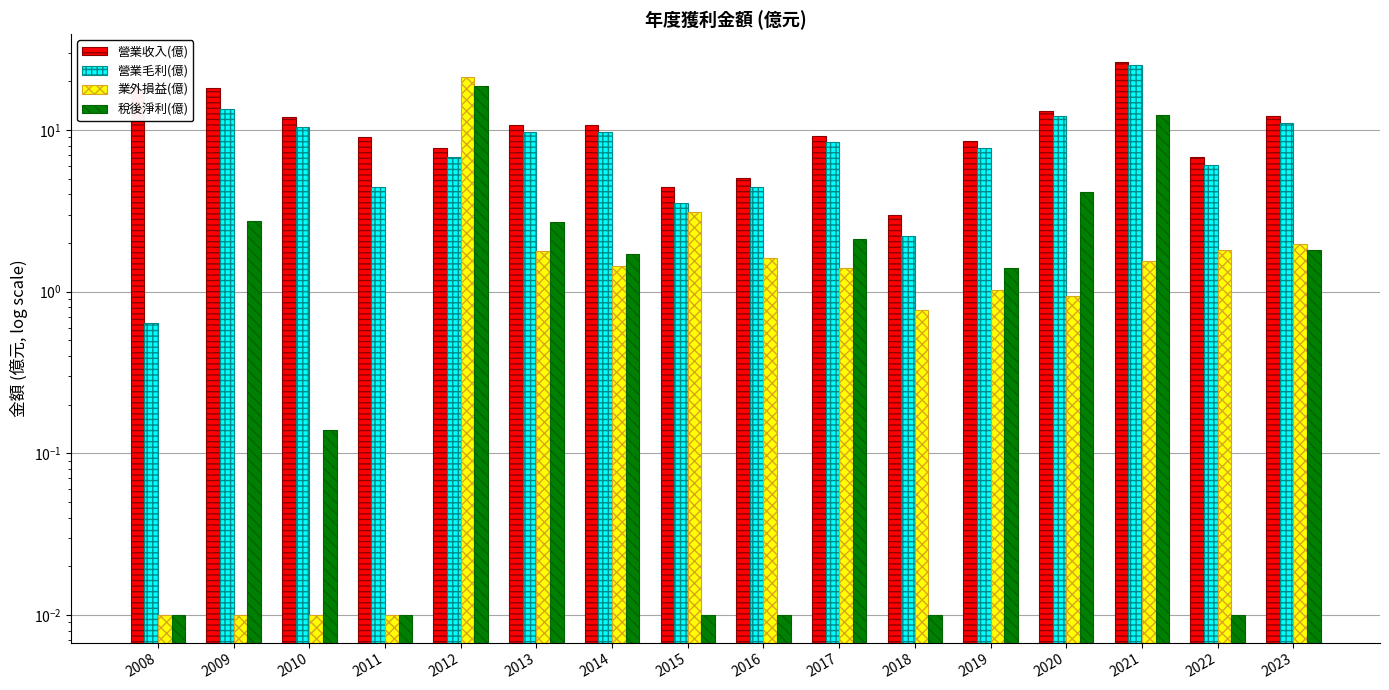

What is the highest value of the 營業毛利(億) series?

25.4